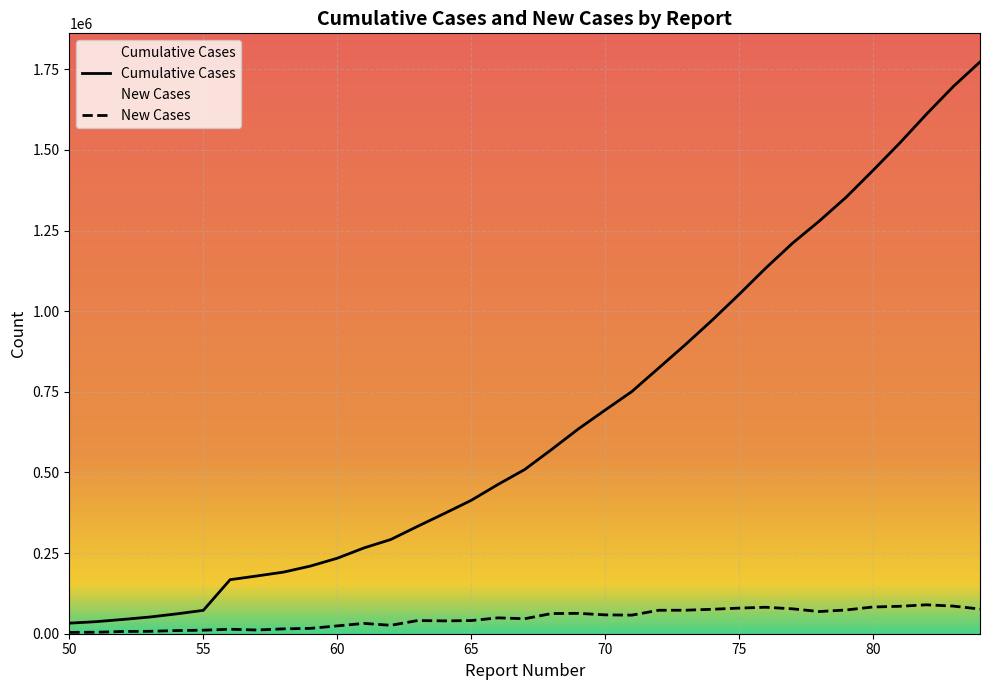

What is the total value across all series at 60?

258320